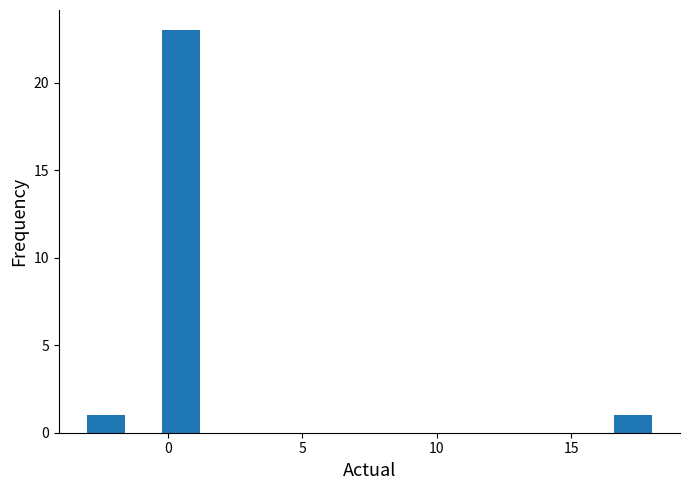

Around what value on the x-axis is the tallest bar? Give the approximate position of its centre, as read against the axis.

0.5